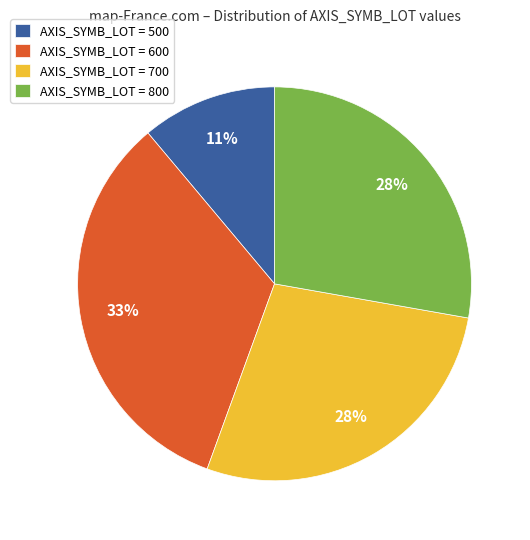

Which slice is the largest?

AXIS_SYMB_LOT = 600